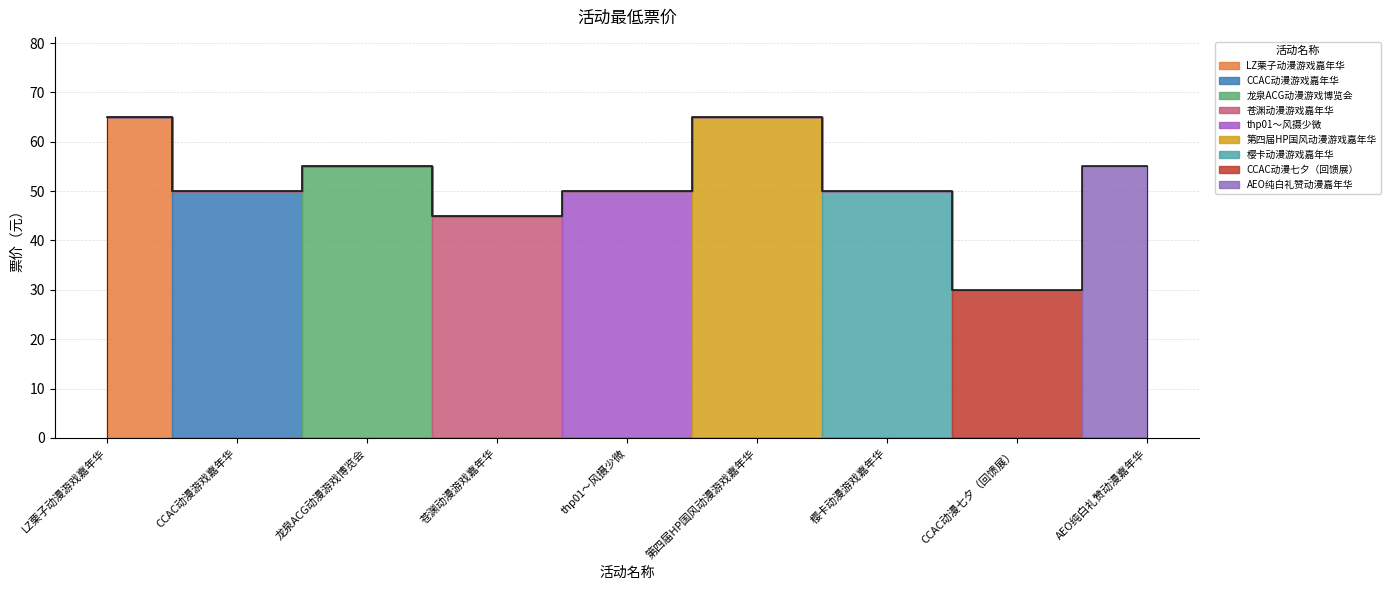

Where is the first local minimum?

CCAC动漫游戏嘉年华